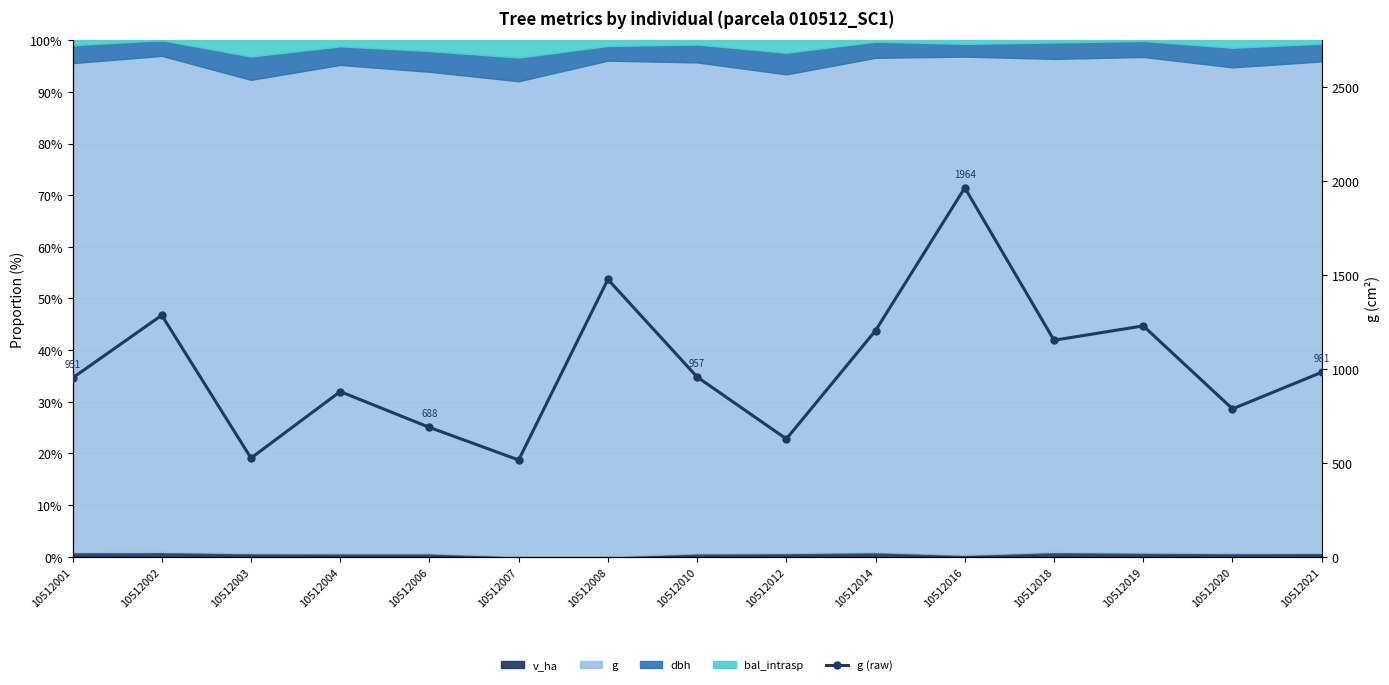

Reading left to right, extract all data points from this chart.

951.1	1285.1	524.8	878.8	688.1	514.7	1475.9	956.6	626.8	1203.8	1963.5	1152.1	1228.5	786.8	981.5